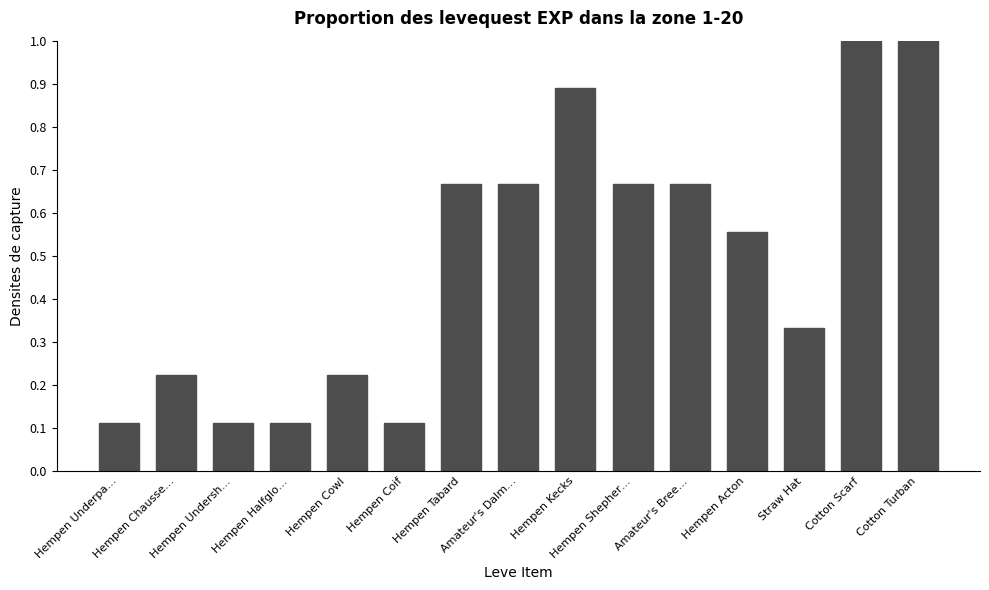

What is the sum of all values?

7.3